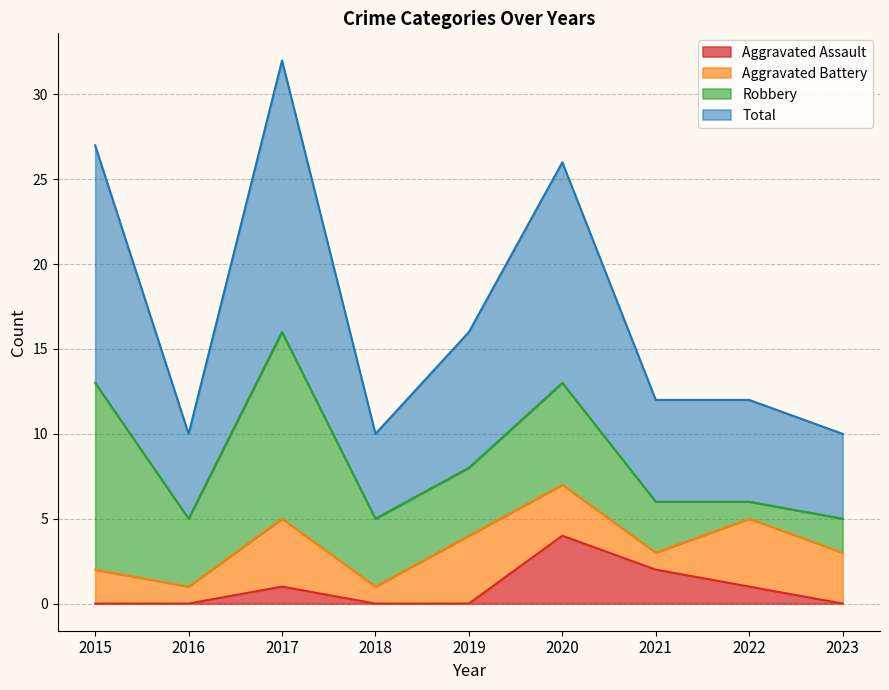

At which category does Aggravated Assault reach its first local peak?

2017